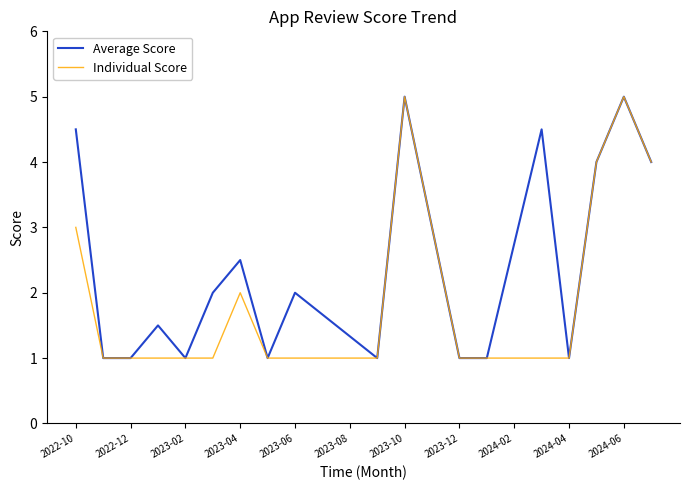

What is the minimum value shown in the chart?

1.0